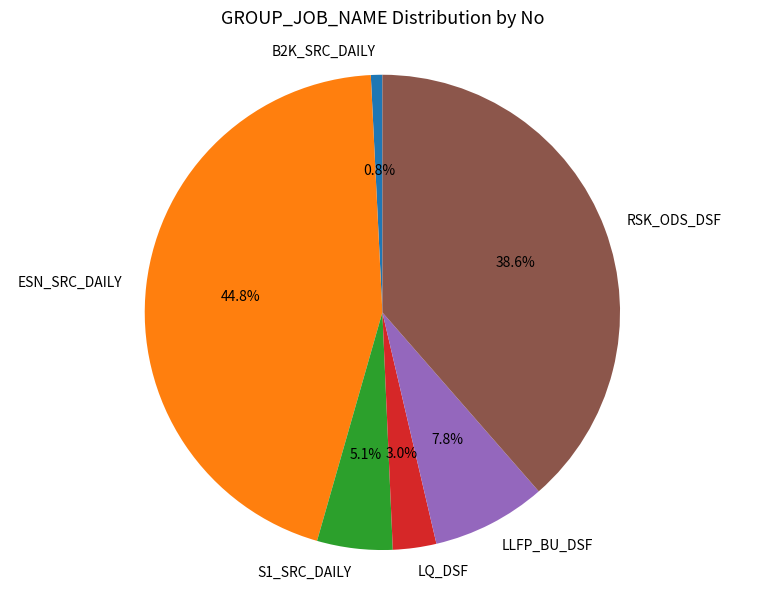

To the nearest percent, what is the difference between the largest and smallest slice percentages?

44%